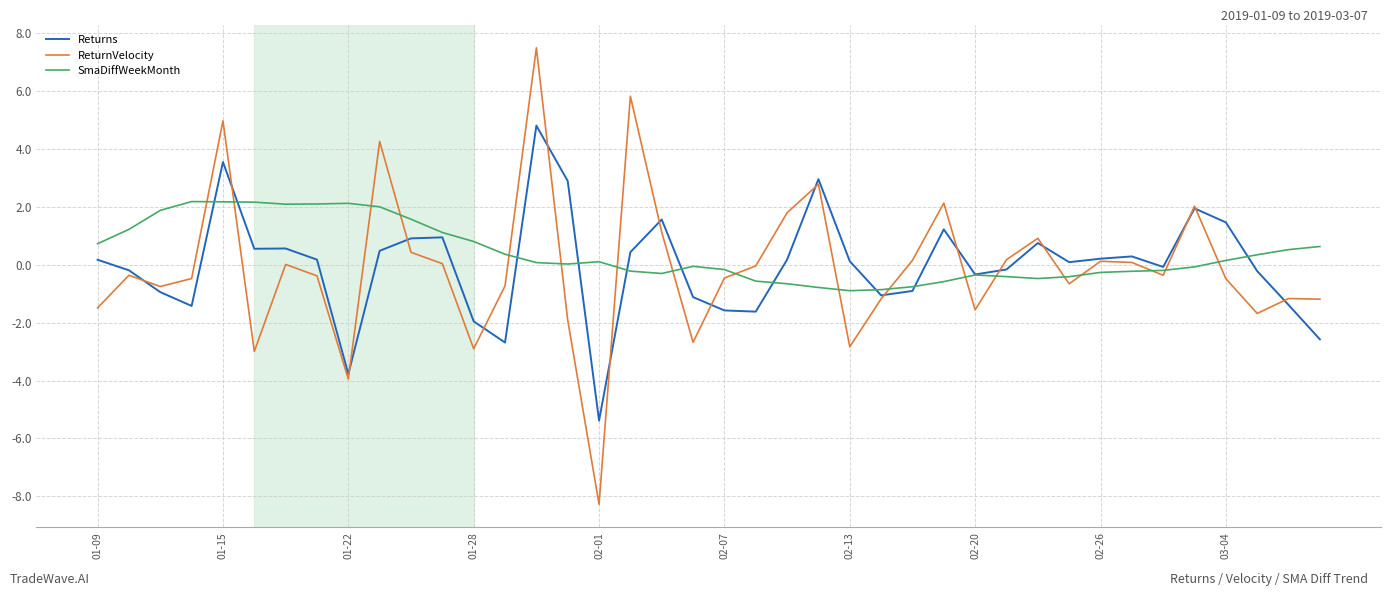

What is the minimum value for Returns?

-5.4